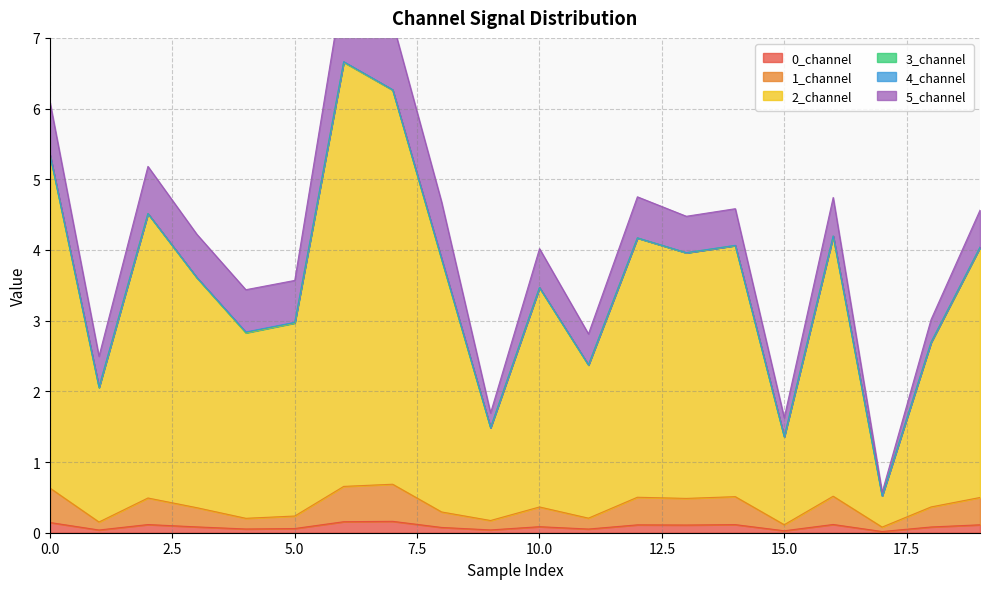

True or false: 2_channel and 1_channel intersect in this chart.

False